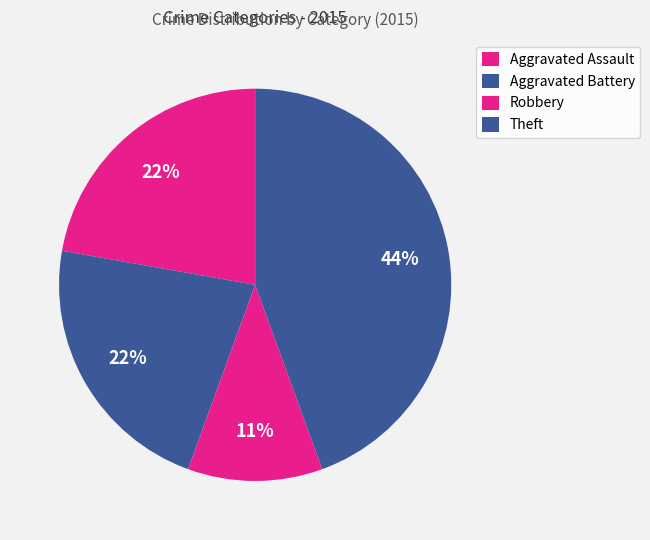

What is the largest slice in the pie chart?

Theft